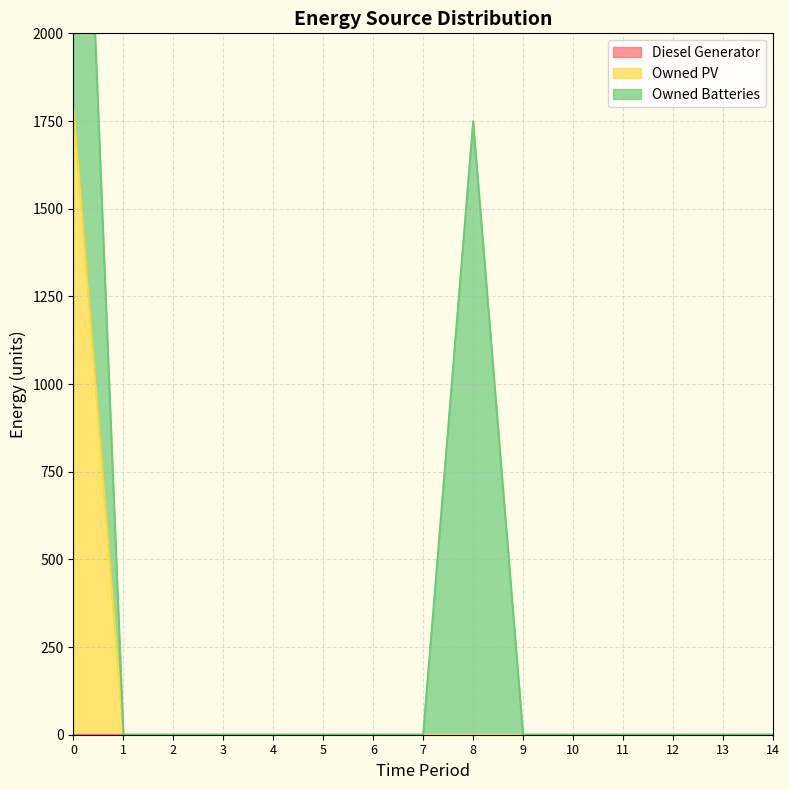

The value of Diesel Generator at 7 is 0. True or false?

True